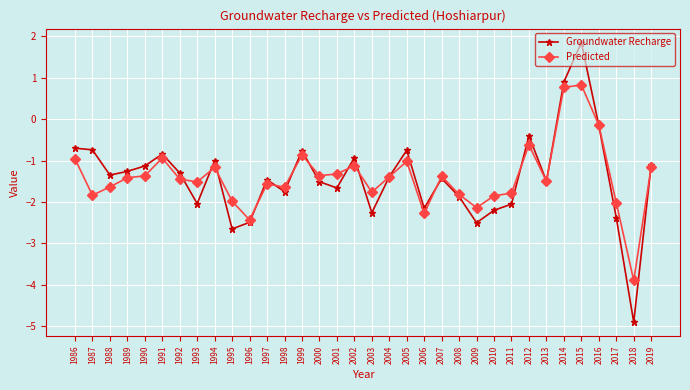

How many categories are shown in the chart?

34